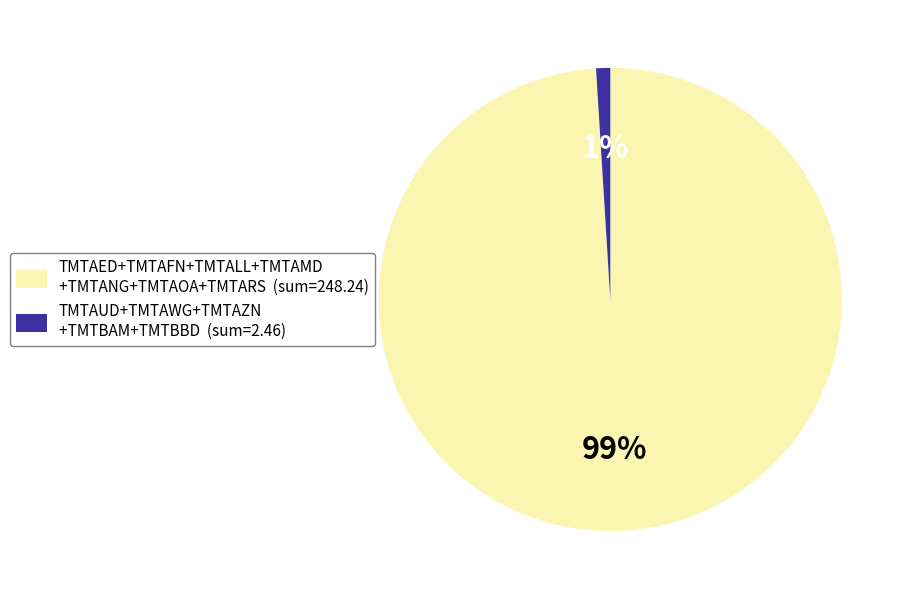

To the nearest percent, what is the average slice percentage?

50%